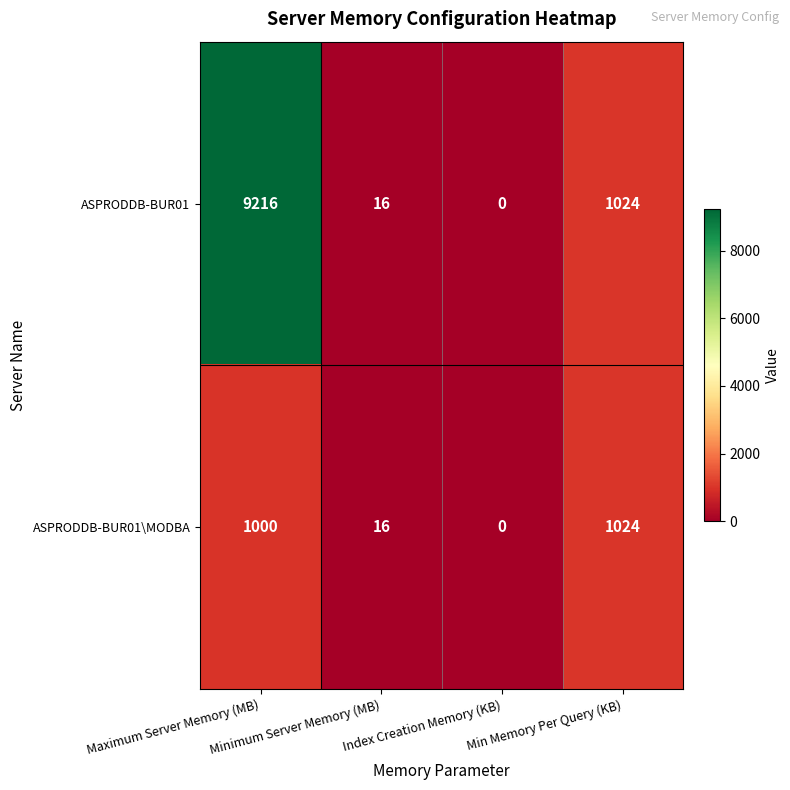

How many positive values does the ASPRODDB-BUR01 series have?

3